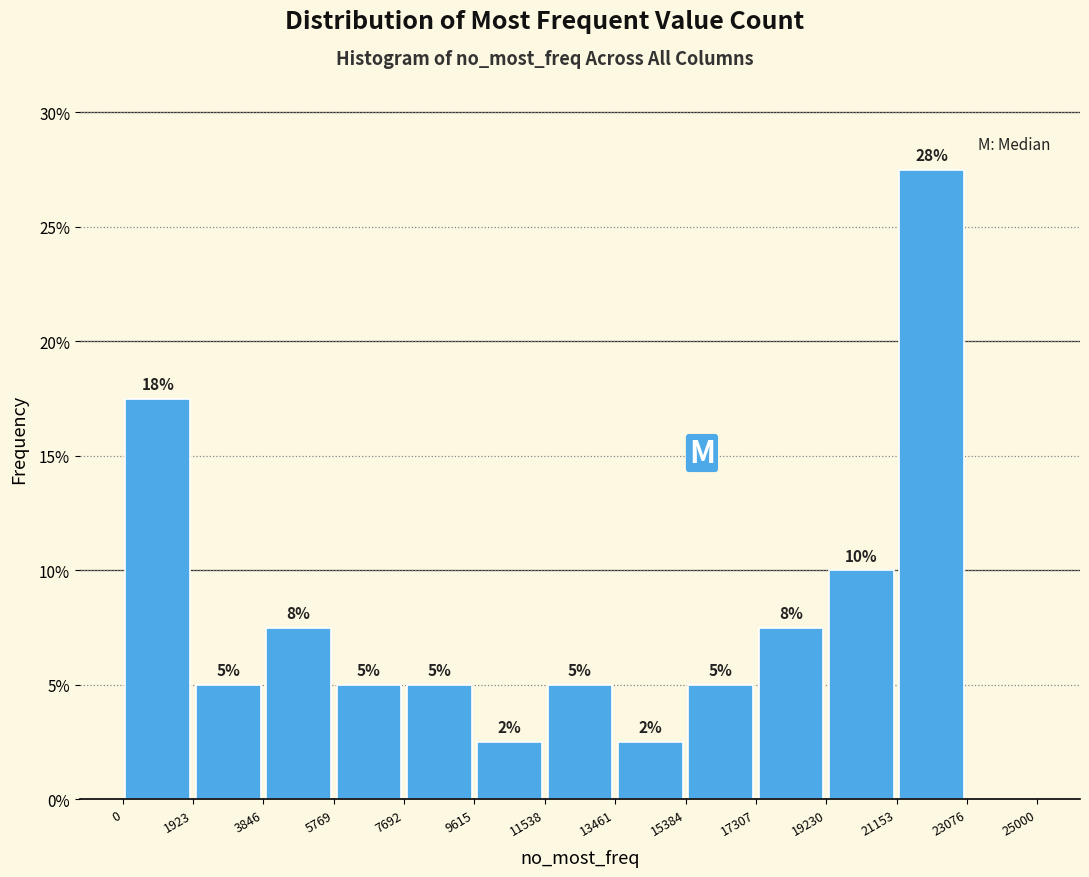

Over which range of the x-axis is the bar tallest?

21153 to 23076